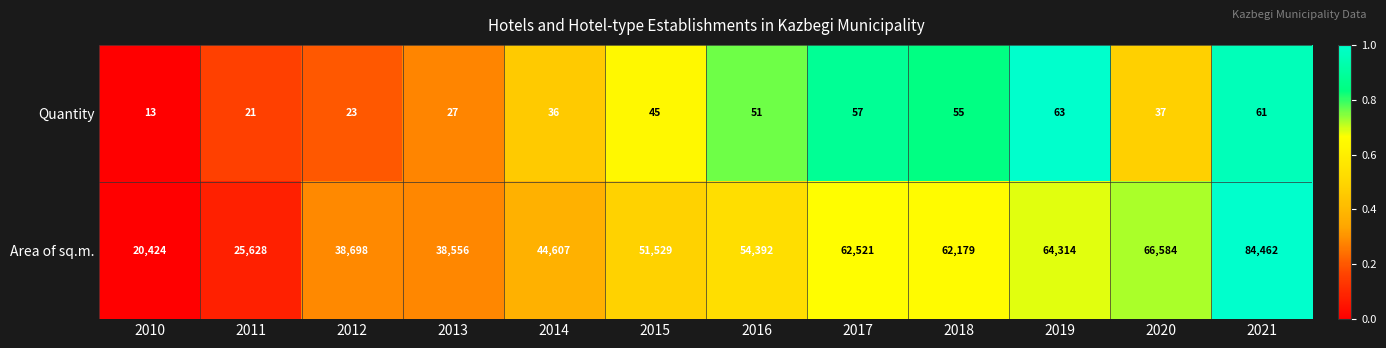

Which series has the largest range (max minus min)?

Area of sq.m.